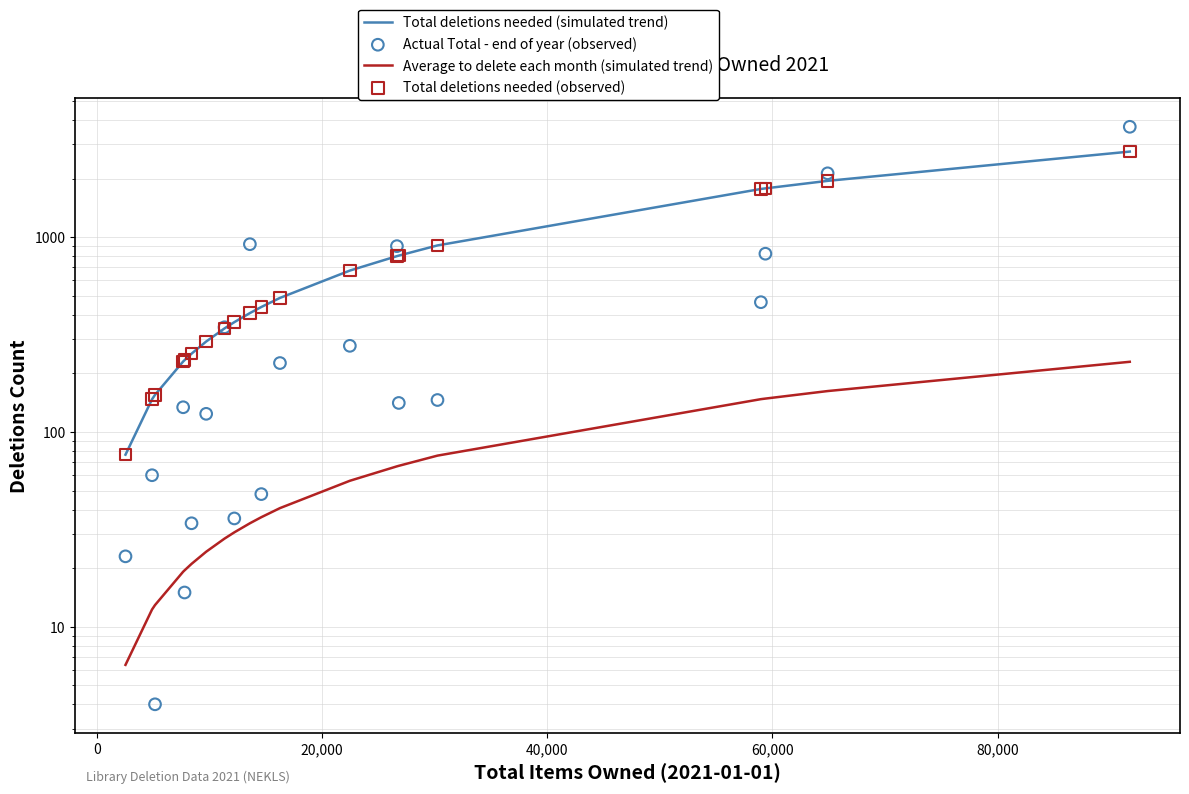

What are all the series names shown in the legend?

Total deletions needed (simulated trend), Average to delete each month (simulated trend), Actual Total - end of year (observed), Total deletions needed (observed)